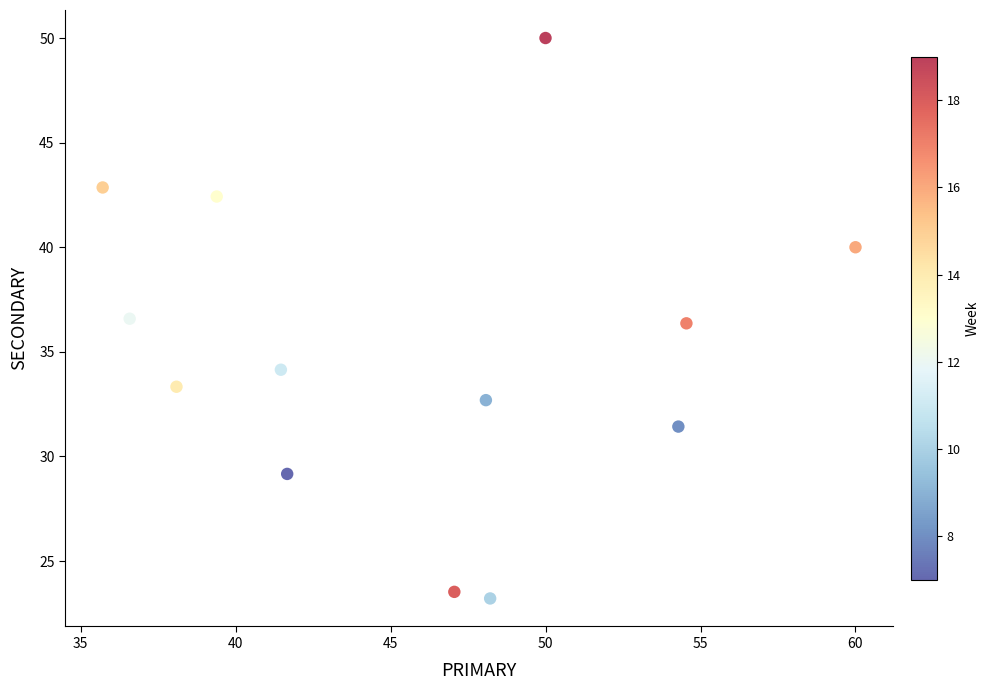

What is the range of Y values (max minus min)?

26.8